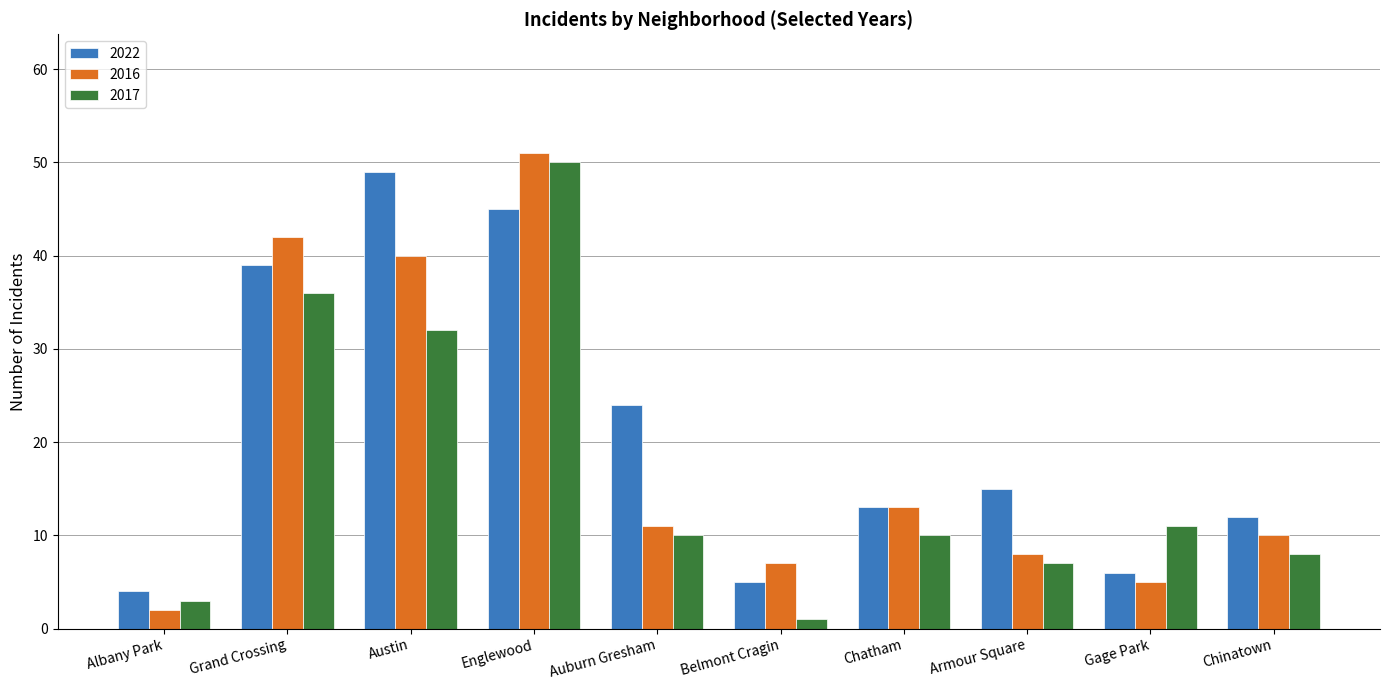

What is the difference between the highest and lowest values at Gage Park?

6